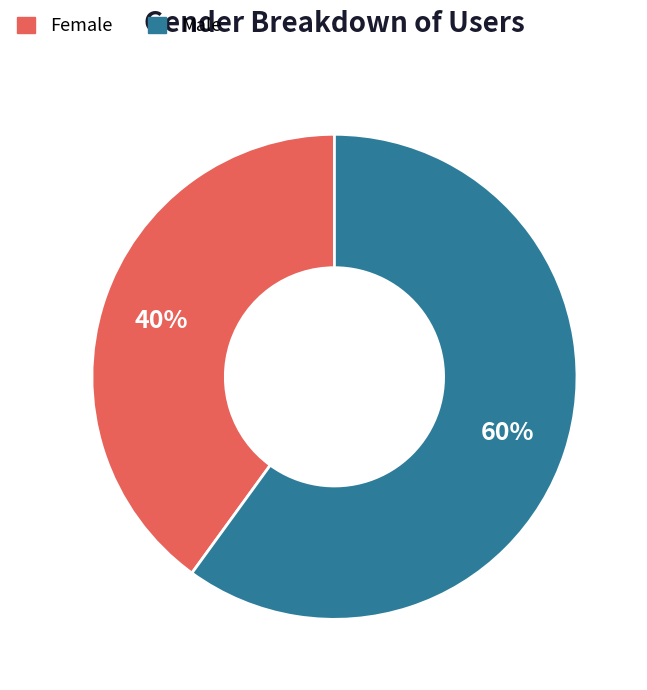

True or false: Female accounts for 40% of the total.

True